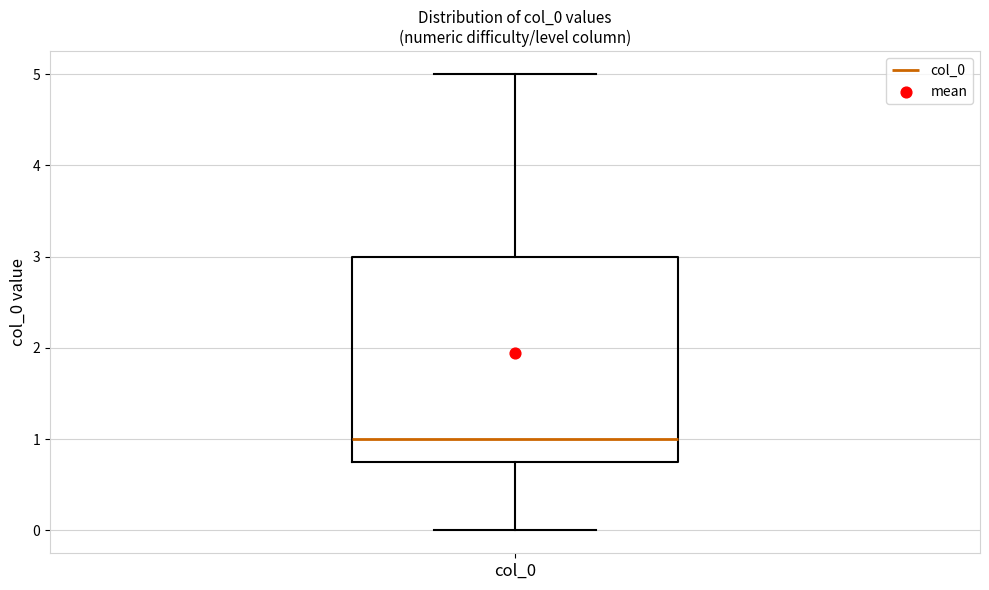

Read this box plot against the y-axis: the position of the median line, the range covered by the box, and the ends of both whiskers. The values are not printed on the chart, so give them approximately, as read against the axis.

median 1.0, box 0.8 to 3.0, whiskers 0.0 to 5.0